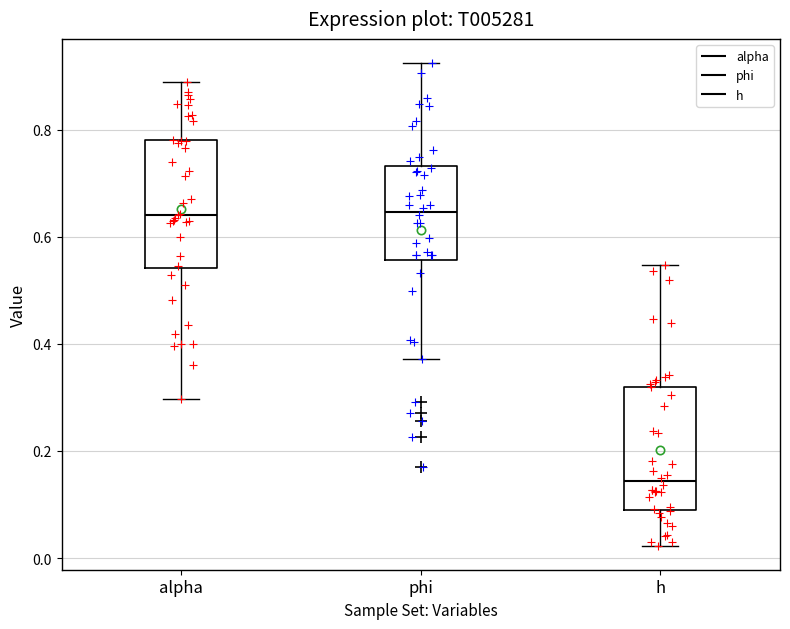

Where is the lower edge of the box for alpha on the y-axis? The values are not printed on the chart, so give them approximately, as read against the axis.

0.54